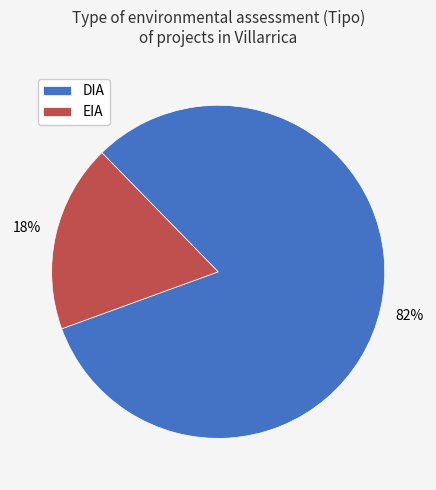

To the nearest percent, what is the average slice percentage?

50%